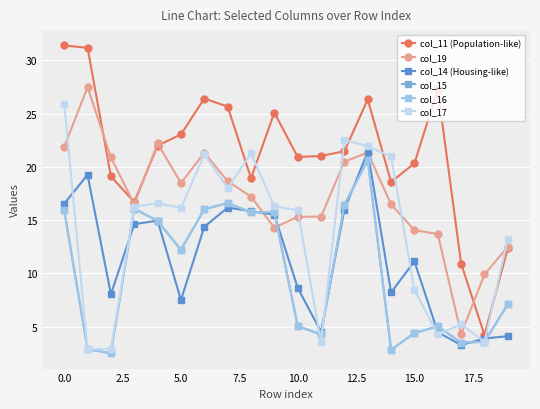

At which label does col_17 first exceed 16?

0.0